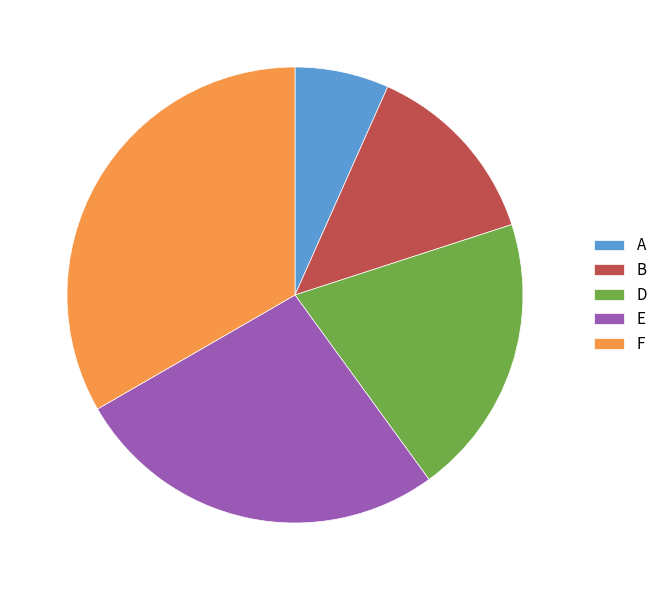

Does F represent more than half of the total?

No